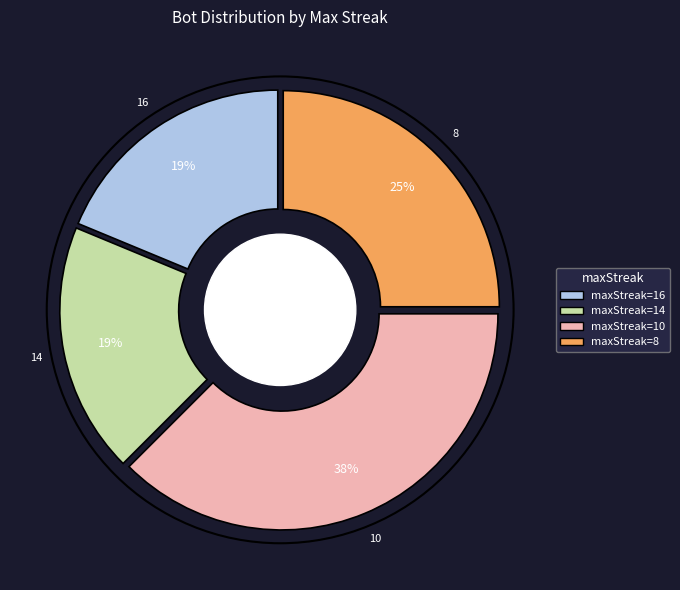

True or false: maxStreak=16 accounts for 19% of the total.

True